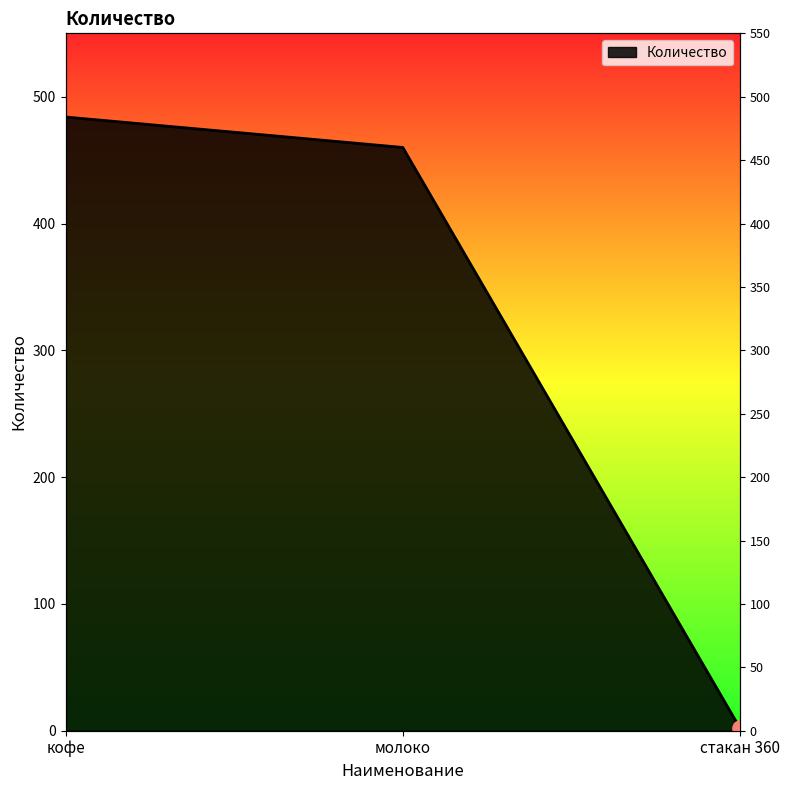

What is the change in value from молоко to стакан 360?

-458